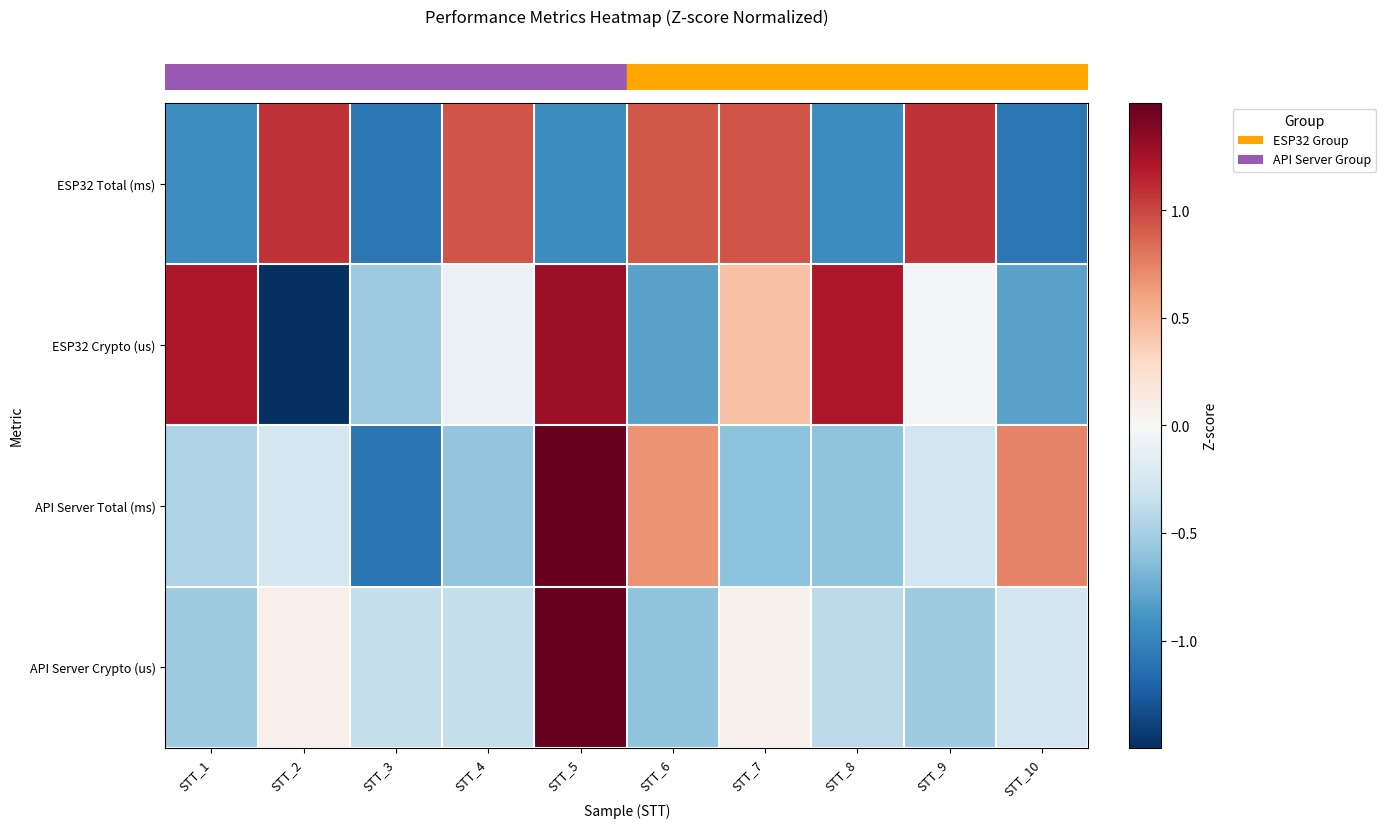

How many categories are shown in the chart?

10